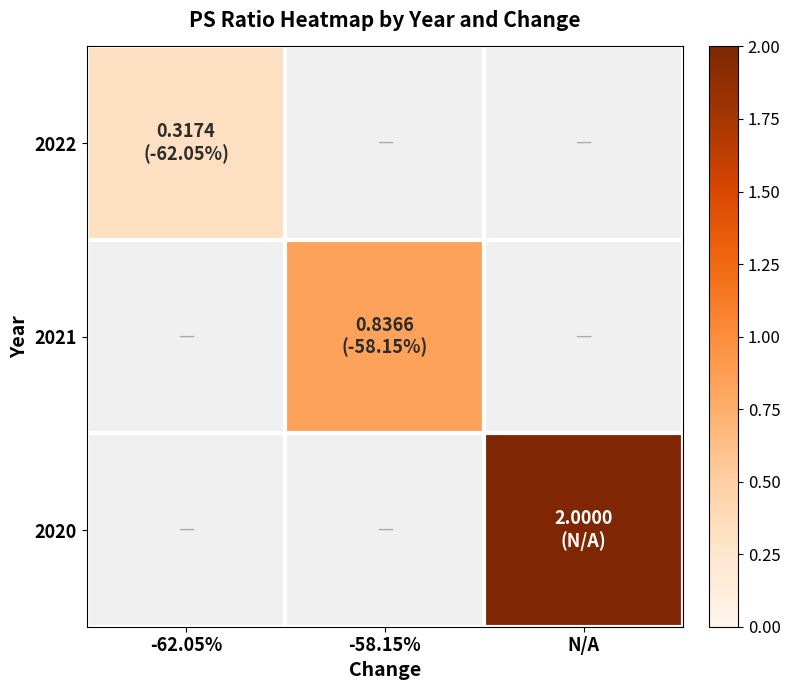

Which has a higher value, -62.05% or N/A?

N/A